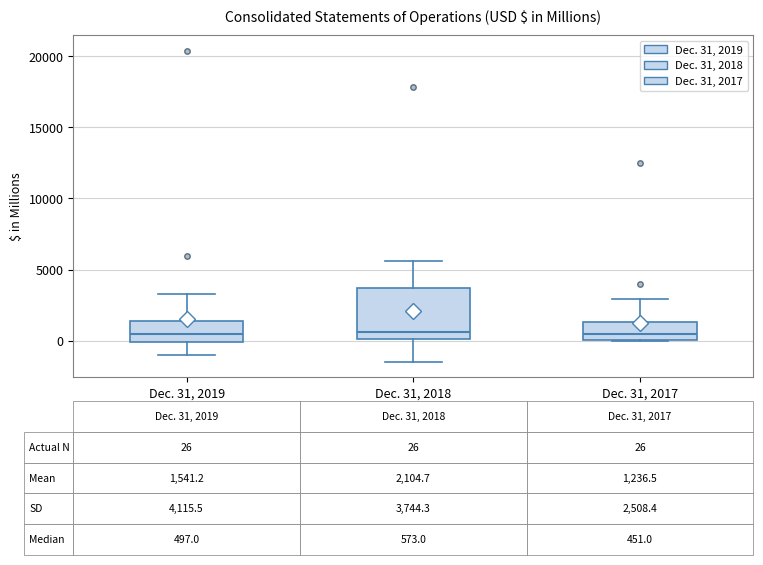

Comparing the boxes themselves (not the whiskers), which one is the tallest?

Dec. 31, 2018